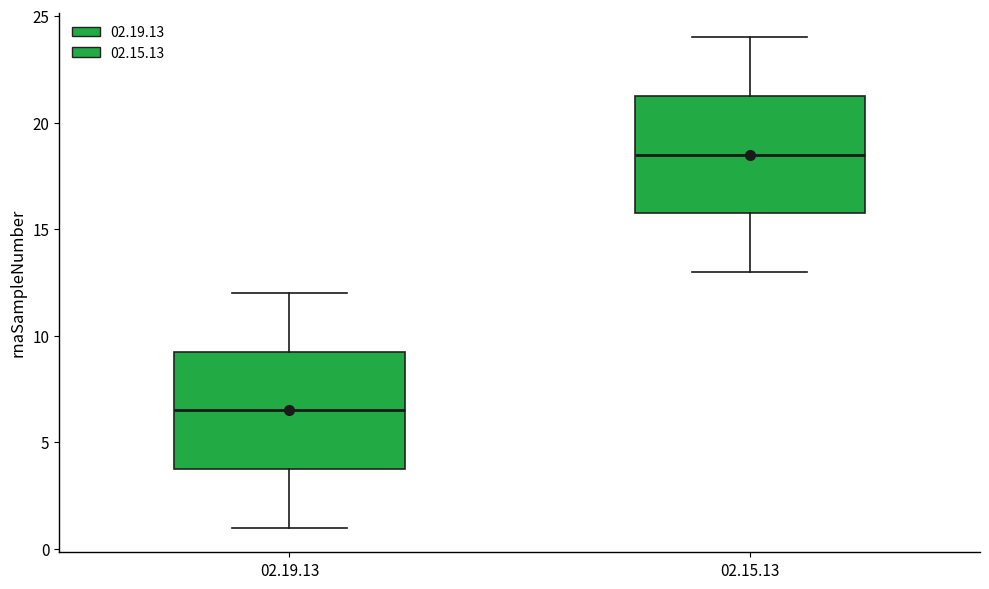

Reading left to right, transcribe this box plot: for each box, give where its median line is, the range the box spans, and where its two whiskers end, as read against the y-axis. The values are not printed on the chart, so give them approximately, as read against the axis.

02.19.13: median 6.5, box 4.0 to 9.5, whiskers 1.0 to 12.0
02.15.13: median 18.5, box 16.0 to 21.5, whiskers 13.0 to 24.0